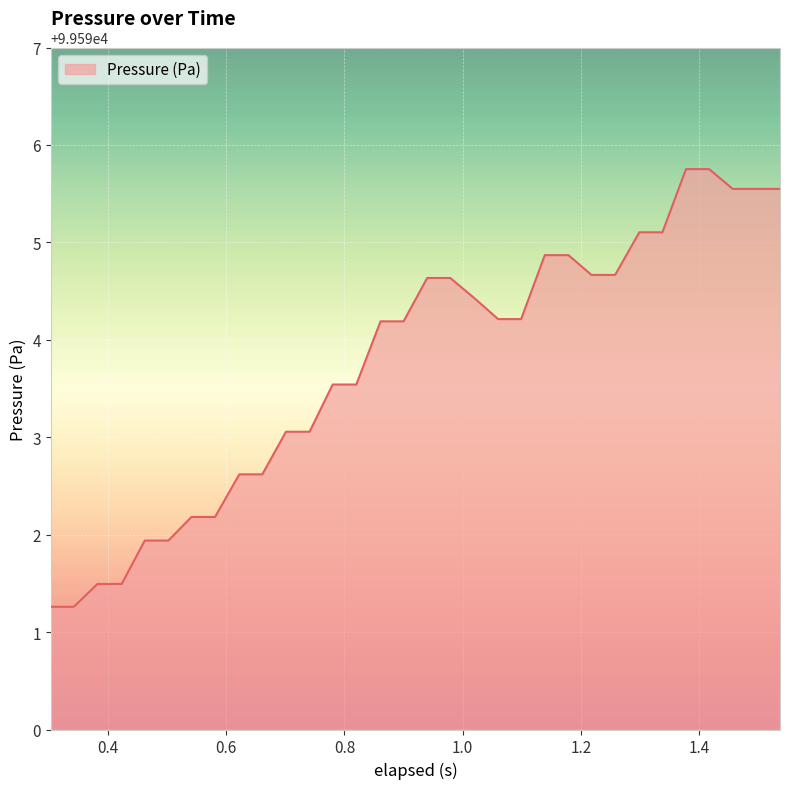

What is the difference between the maximum and minimum values?

4.5